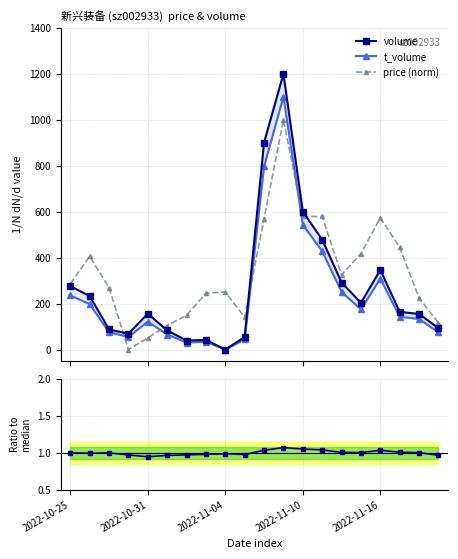

The value of volume at 9 is 54.9. True or false?

True